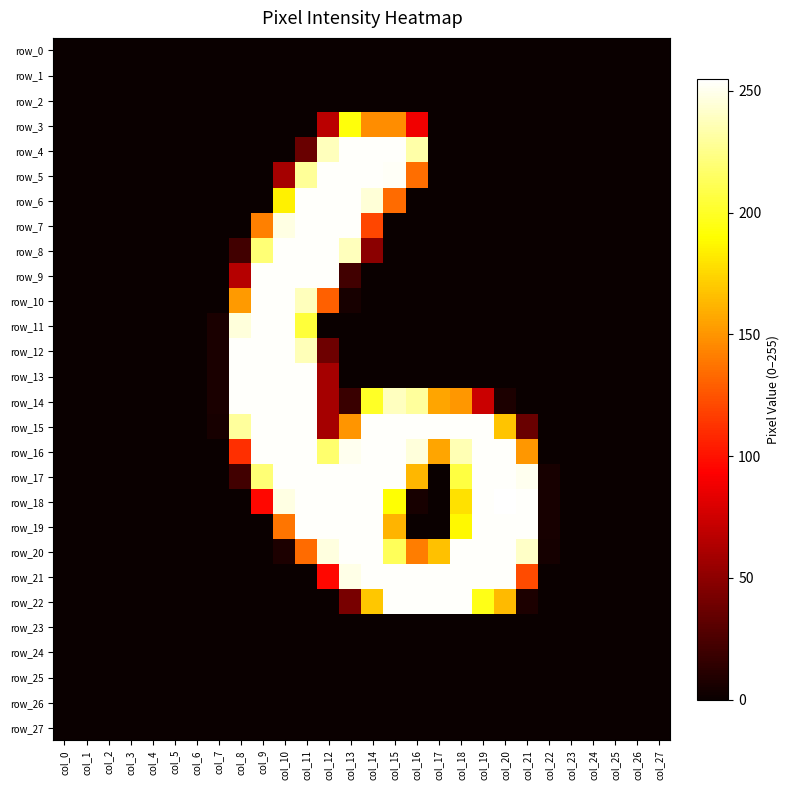

Count the number of categories in the chart.

28